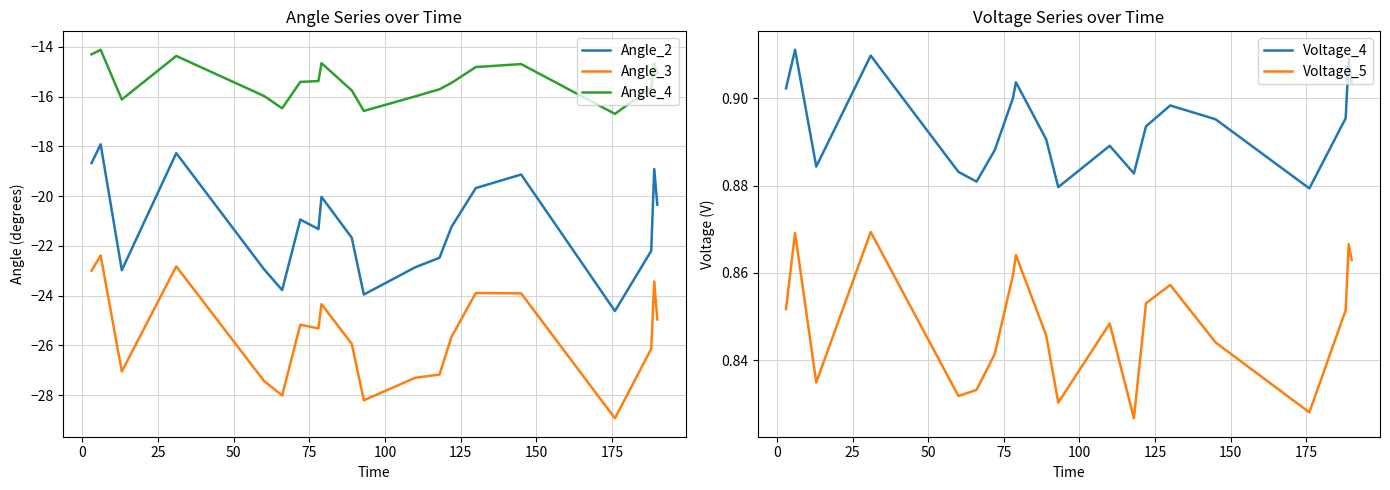

Does the chart have visible grid lines?

Yes